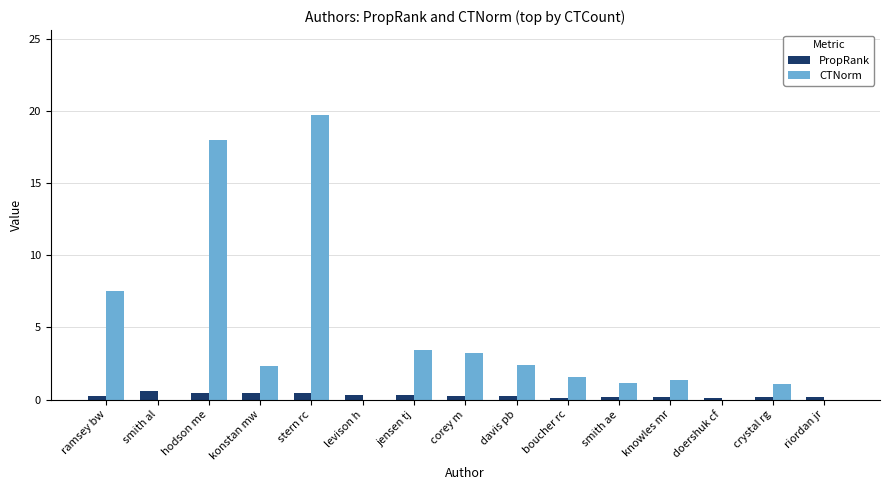

What are all the series names shown in the legend?

PropRank, CTNorm